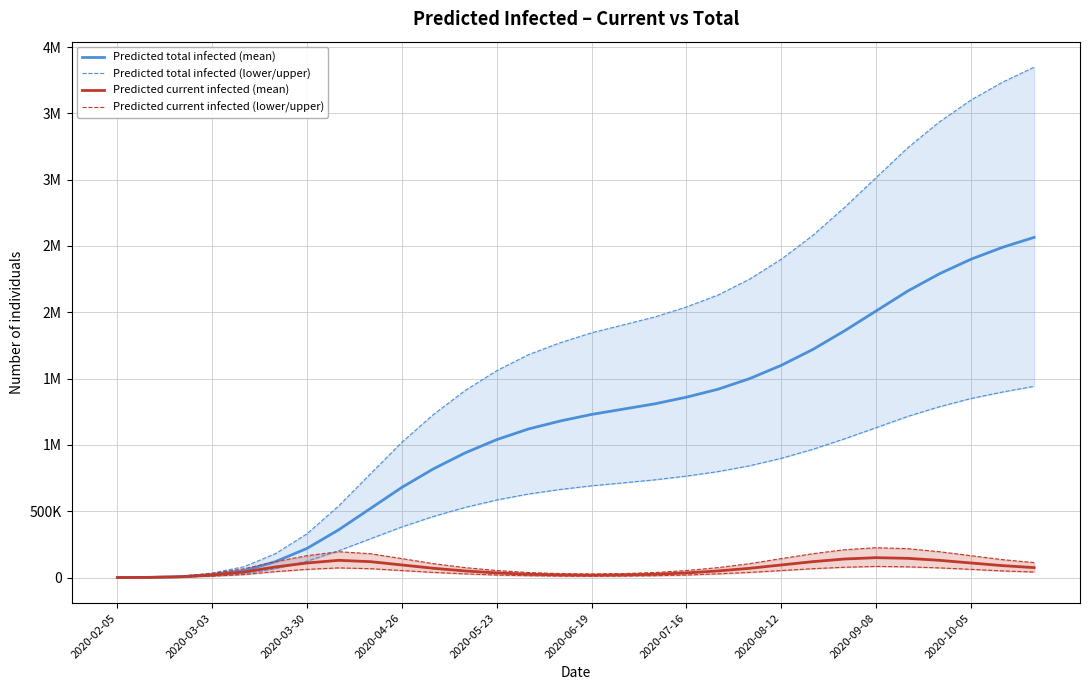

What are all the series names shown in the legend?

Predicted total infected (mean), Predicted total infected (lower/upper), Predicted current infected (mean), Predicted current infected (lower/upper)